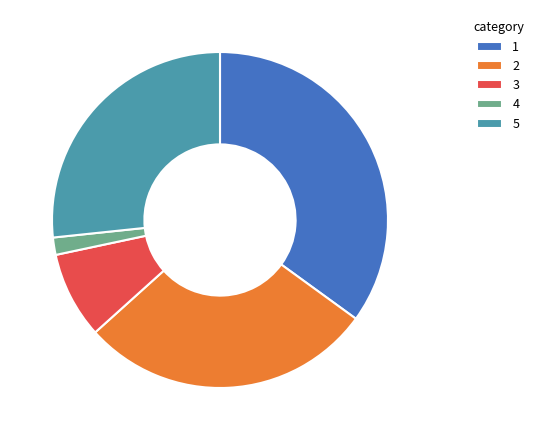

Is there a majority slice in this chart?

No